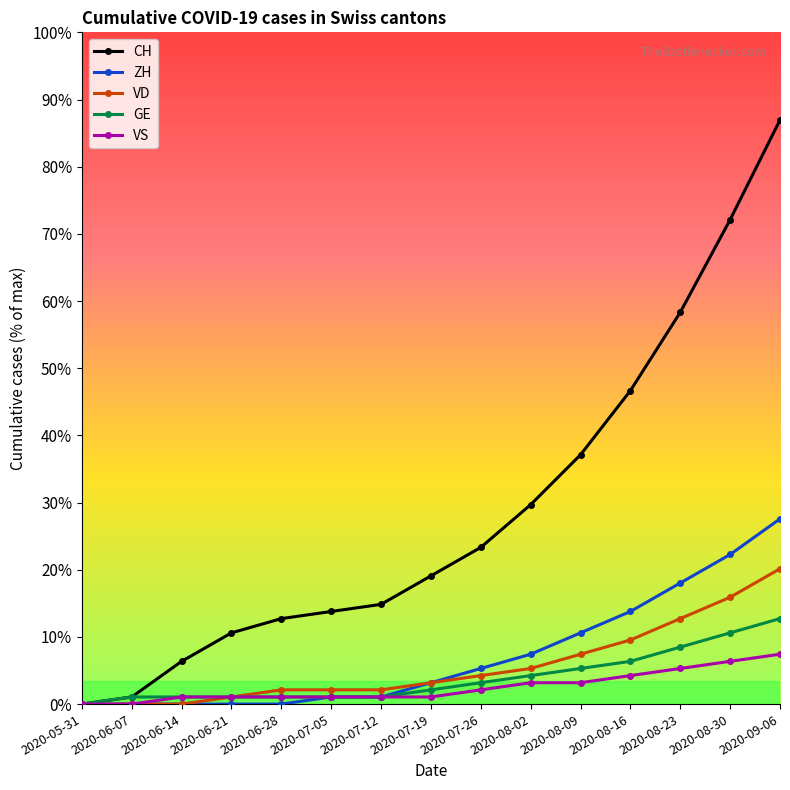

True or false: CH has more than 0 interior local peaks.

False